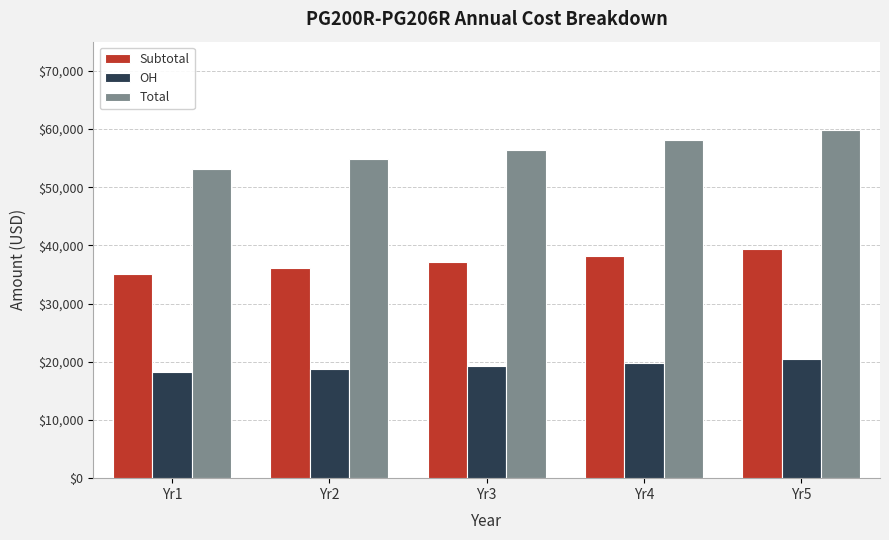

What is the highest value of the OH series?

20462.1